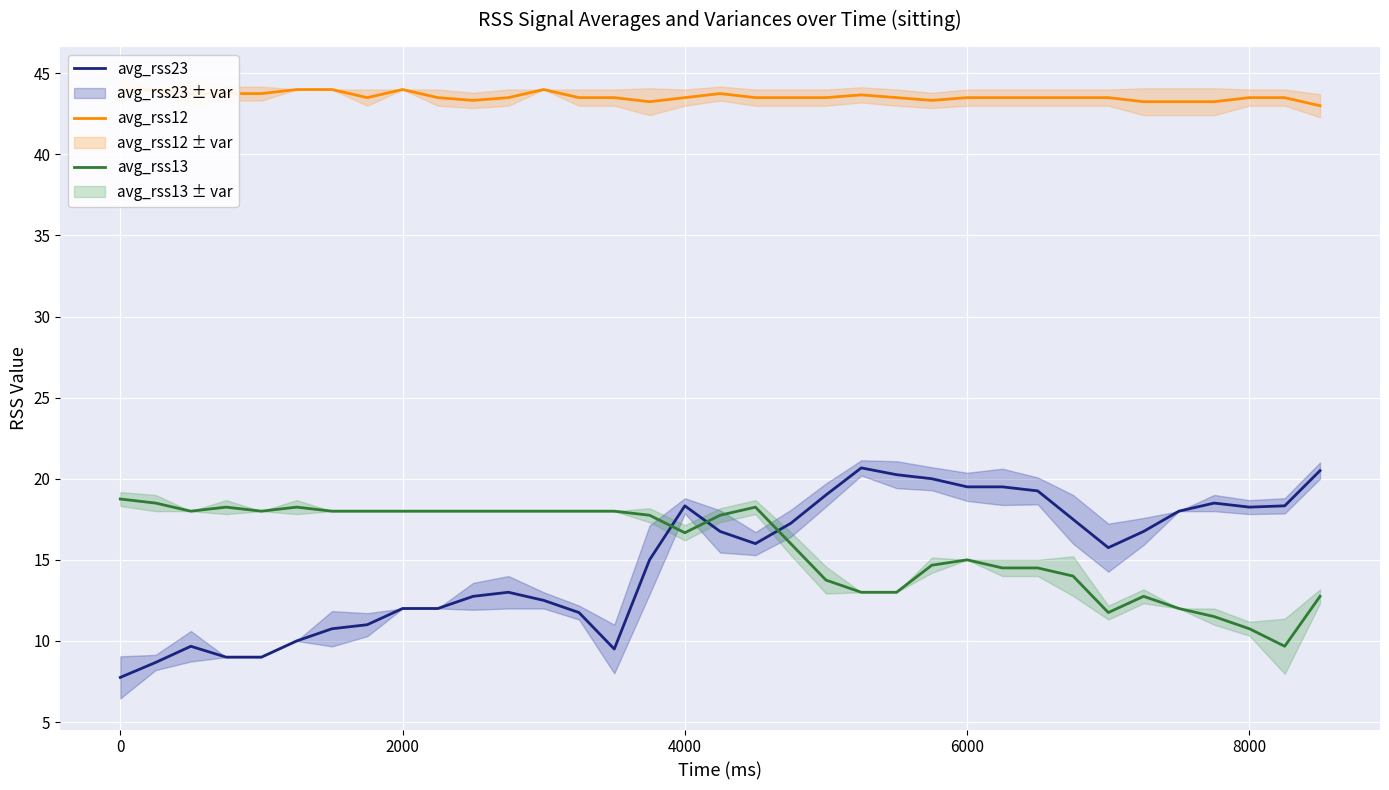

What is the lowest value of the avg_rss13 series?

9.7